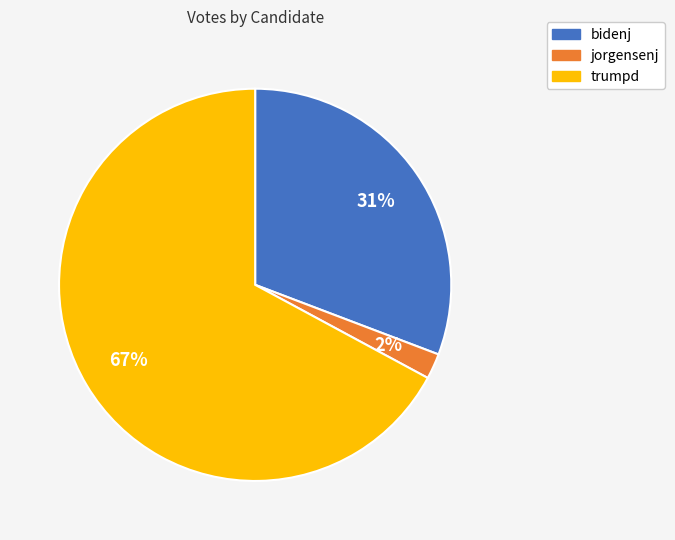

True or false: jorgensenj accounts for 13% of the total.

False